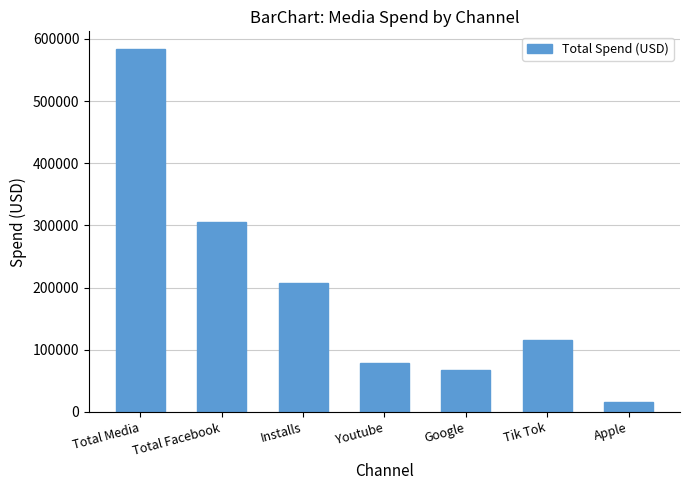

What is the approximate value at Youtube?

78095.1